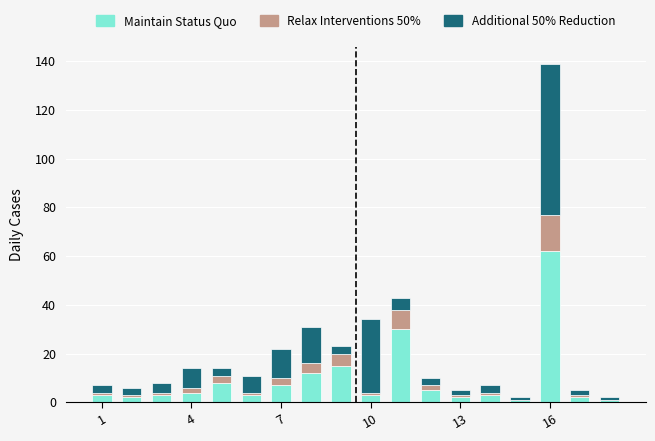

Which series has the largest range (max minus min)?

Maintain Status Quo